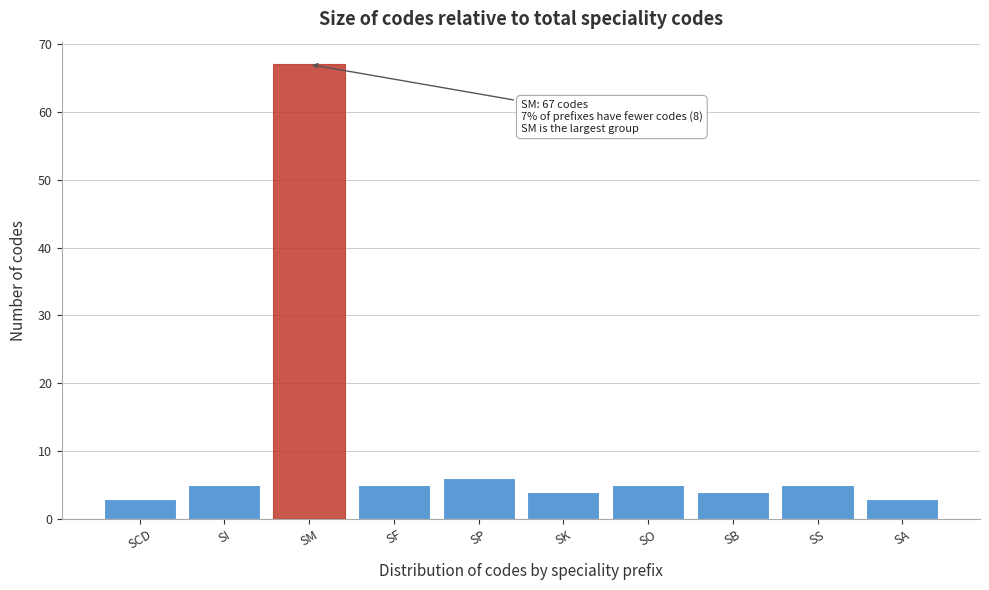

Reading left to right, what are all the values shown in this chart?

SCD=3	SI=5	SM=67	SF=5	SP=6	SK=4	SO=5	SB=4	SS=5	SA=3